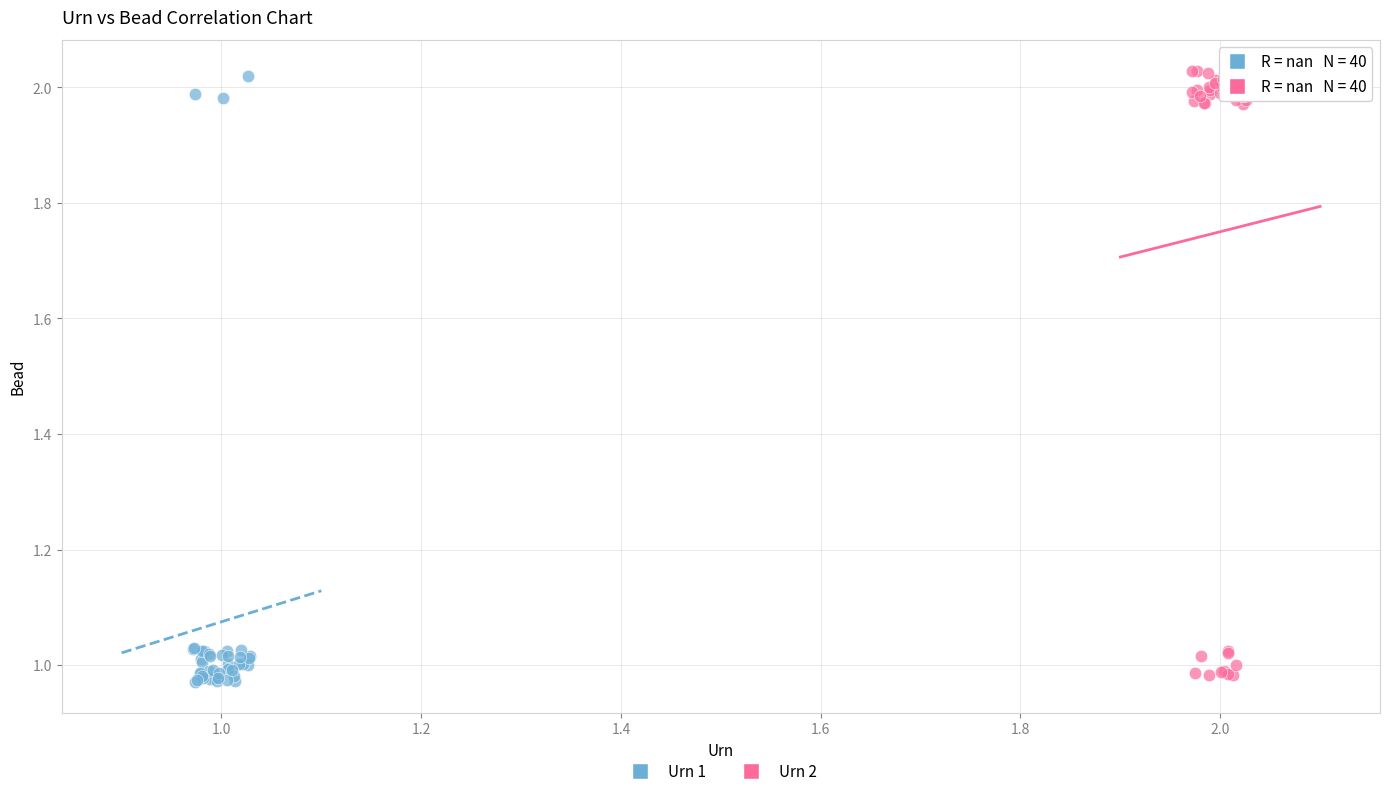

What are all the series names shown in the legend?

Urn 1, Urn 2